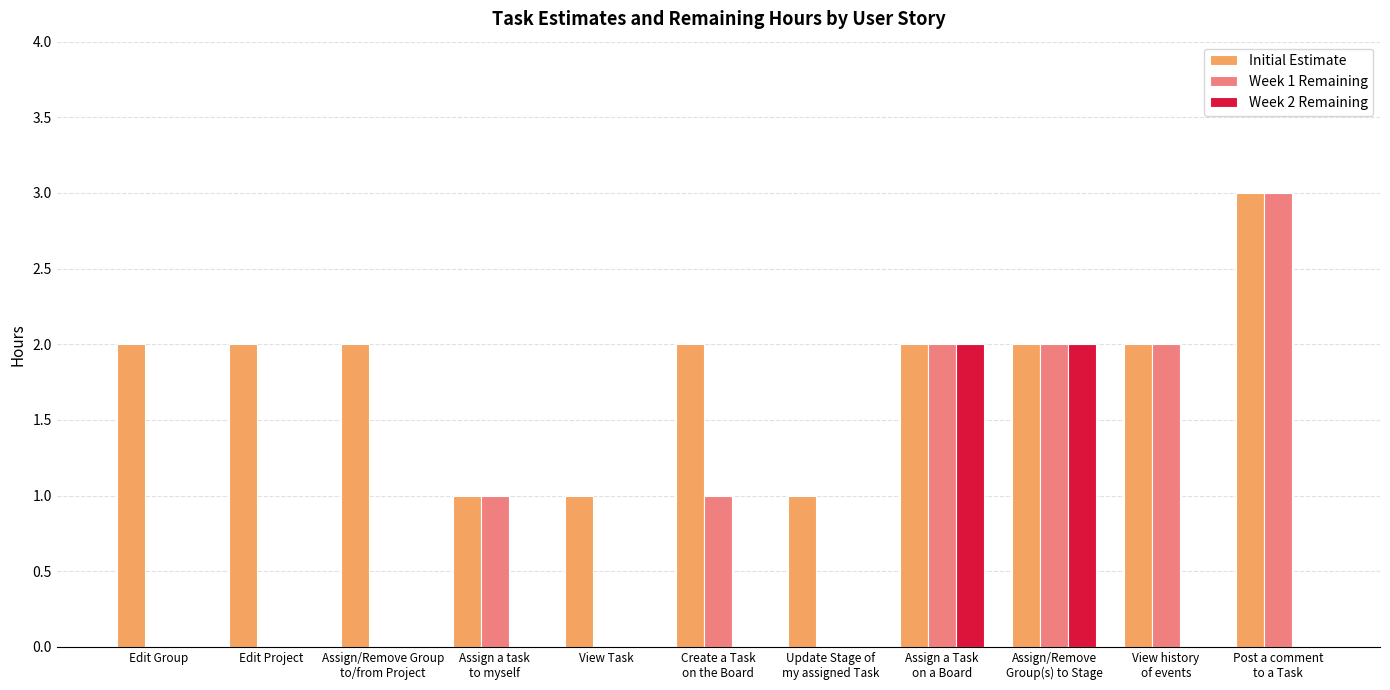

Which series has the largest total across all categories?

Initial Estimate